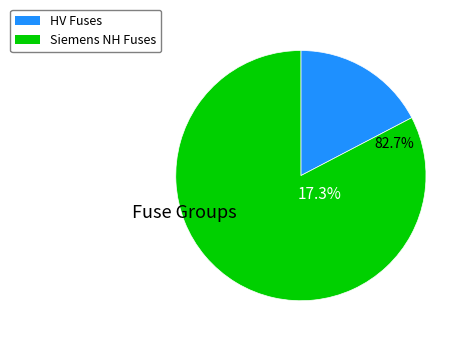

The HV 63A slice represents 13% of the pie. True or false?

False